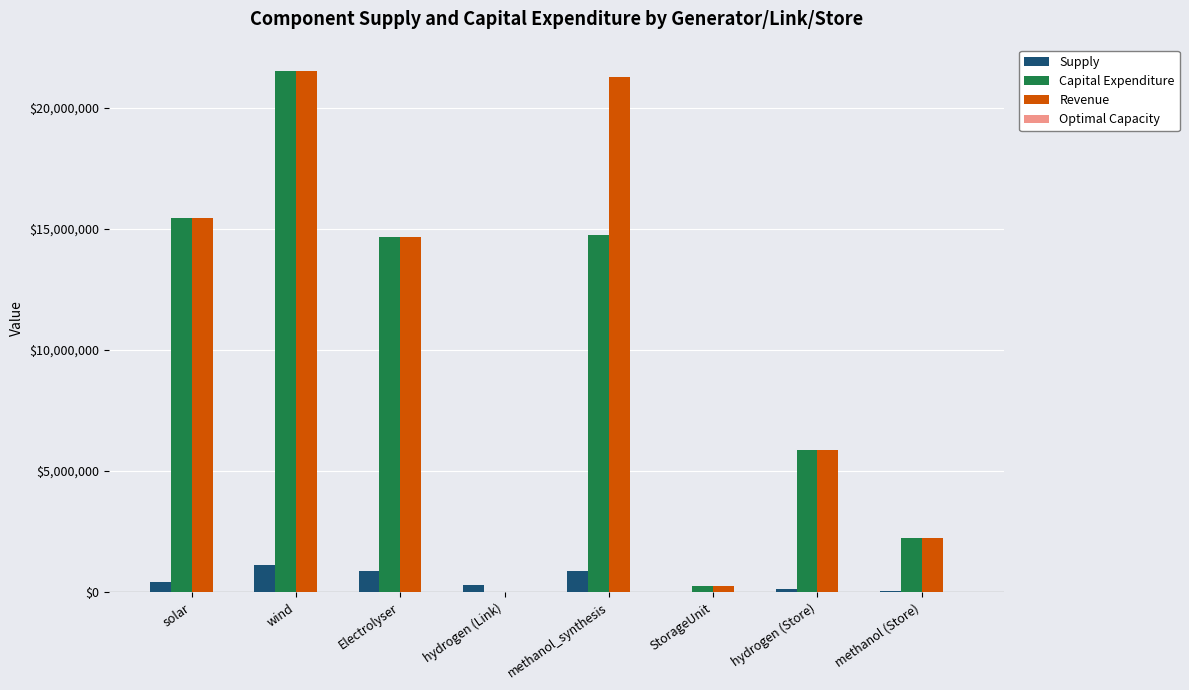

At which category is the sum across all series the highest?

wind